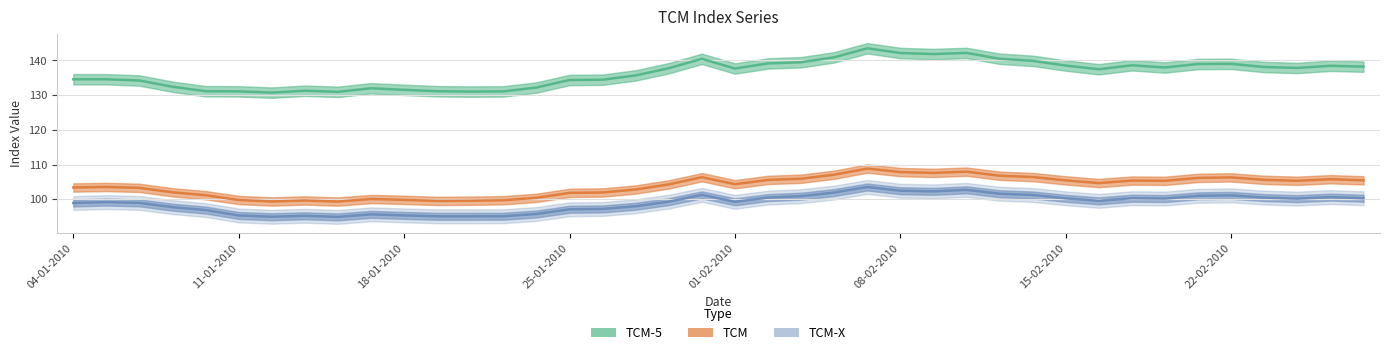

At 18-02-2010, list the series in order from smallest to largest.

TCM-X, TCM, TCM-5